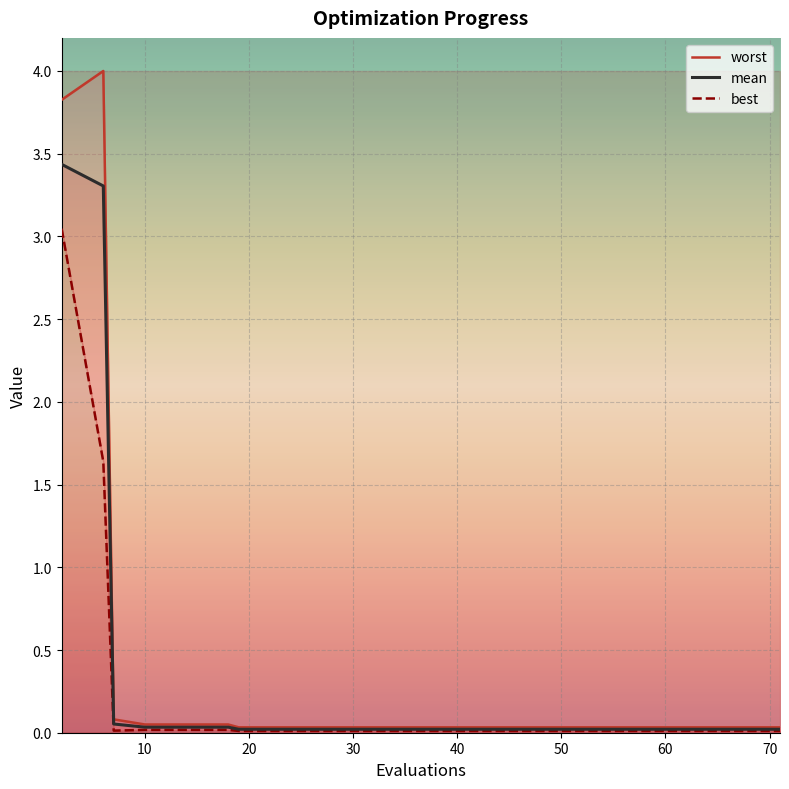

What is the sum of the worst values at 19 and 2?

3.9